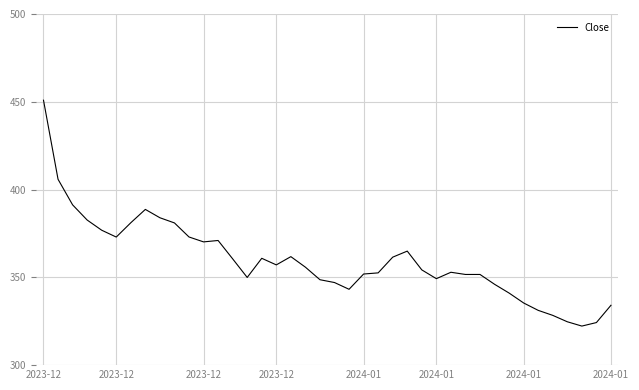

What is the difference between the maximum and minimum values?

128.6